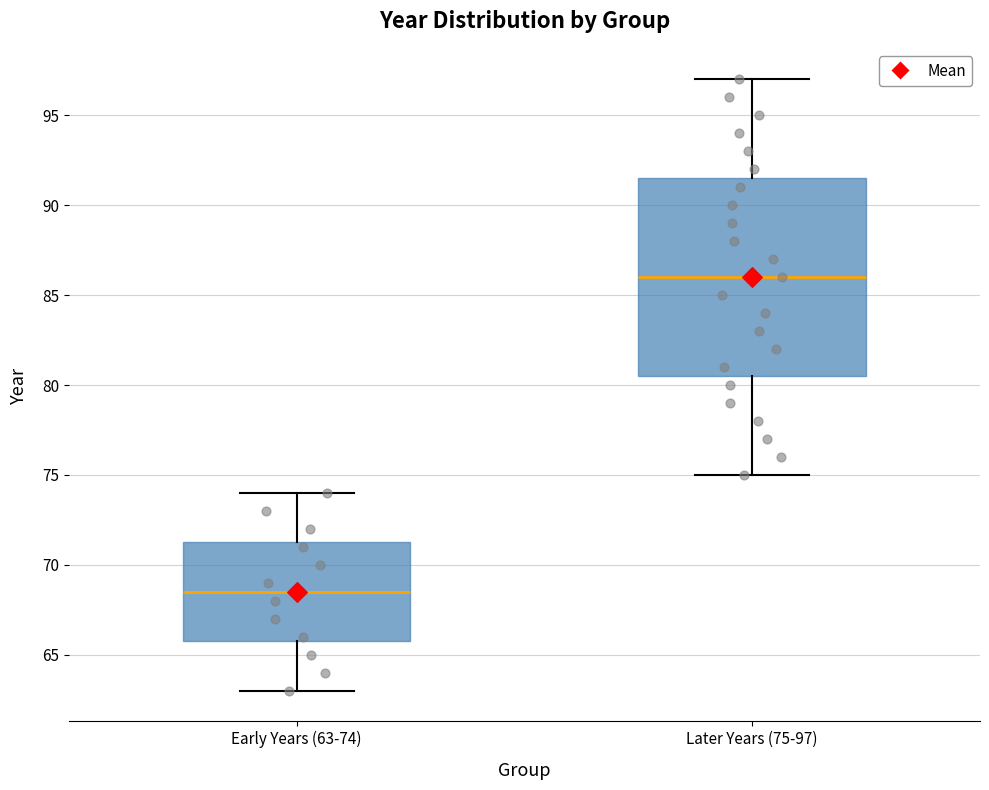

Which box is the tallest, from its lower edge to its upper edge?

Later Years (75-97)